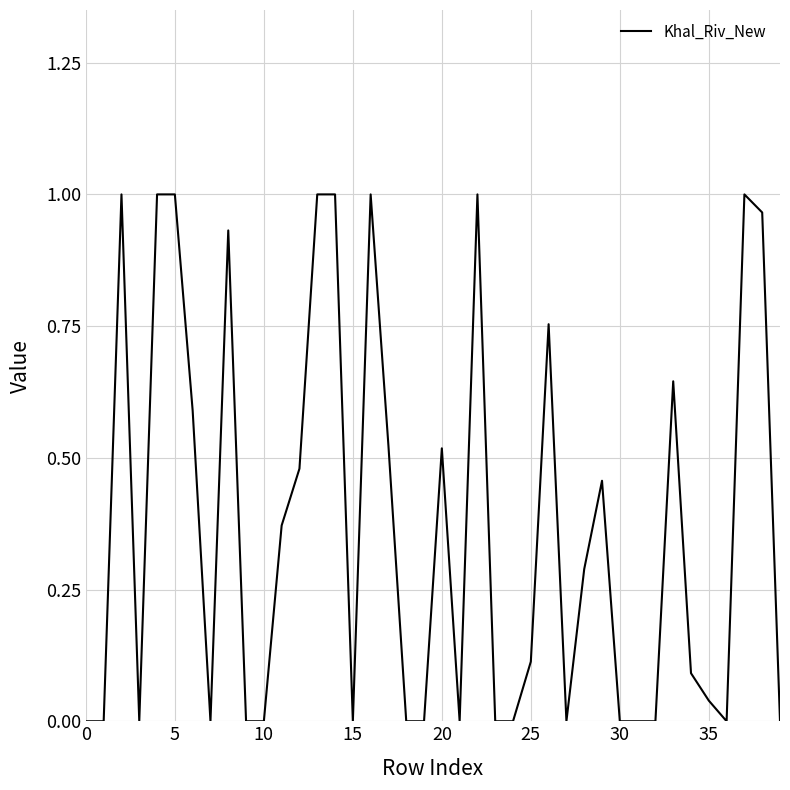

How many interior local peaks (higher than both neighbors) does the data have?

9